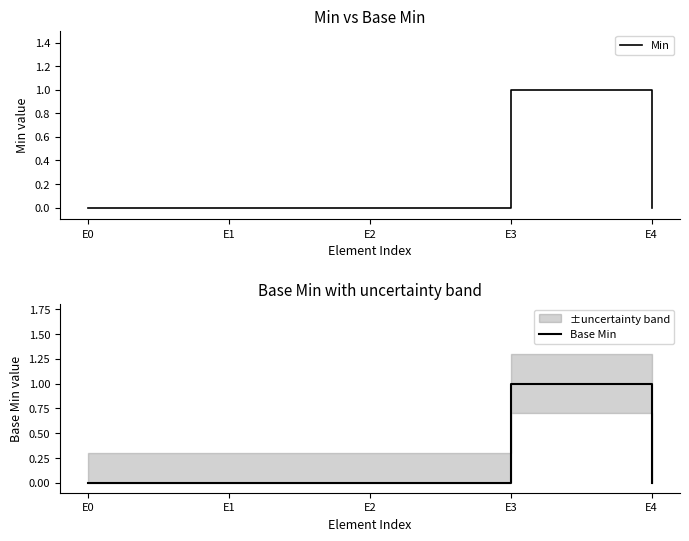

The Min series shows 0 at E4. True or false?

True